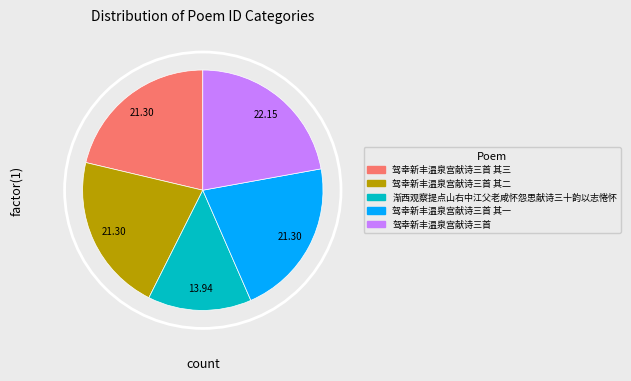

Is there any slice that represents more than half of the pie?

No